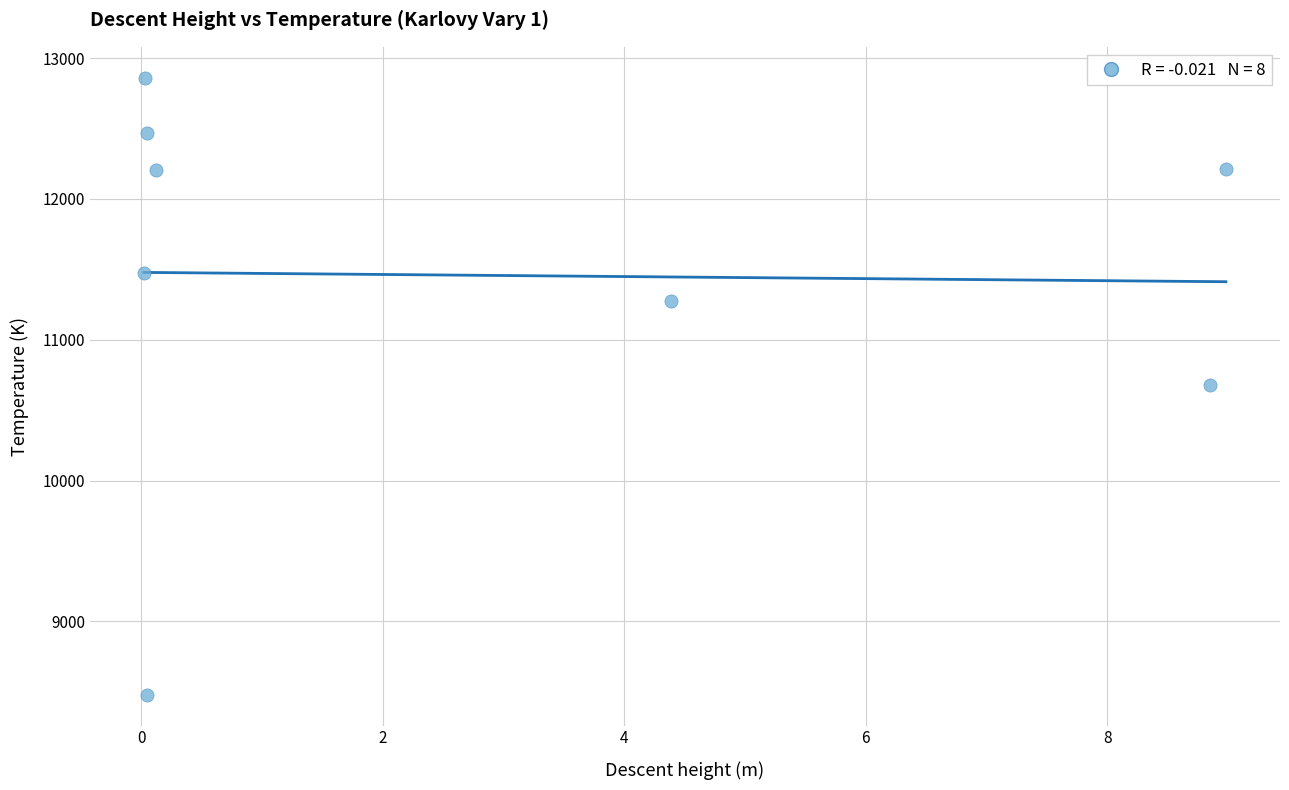

What is the average Y value?

11457.7